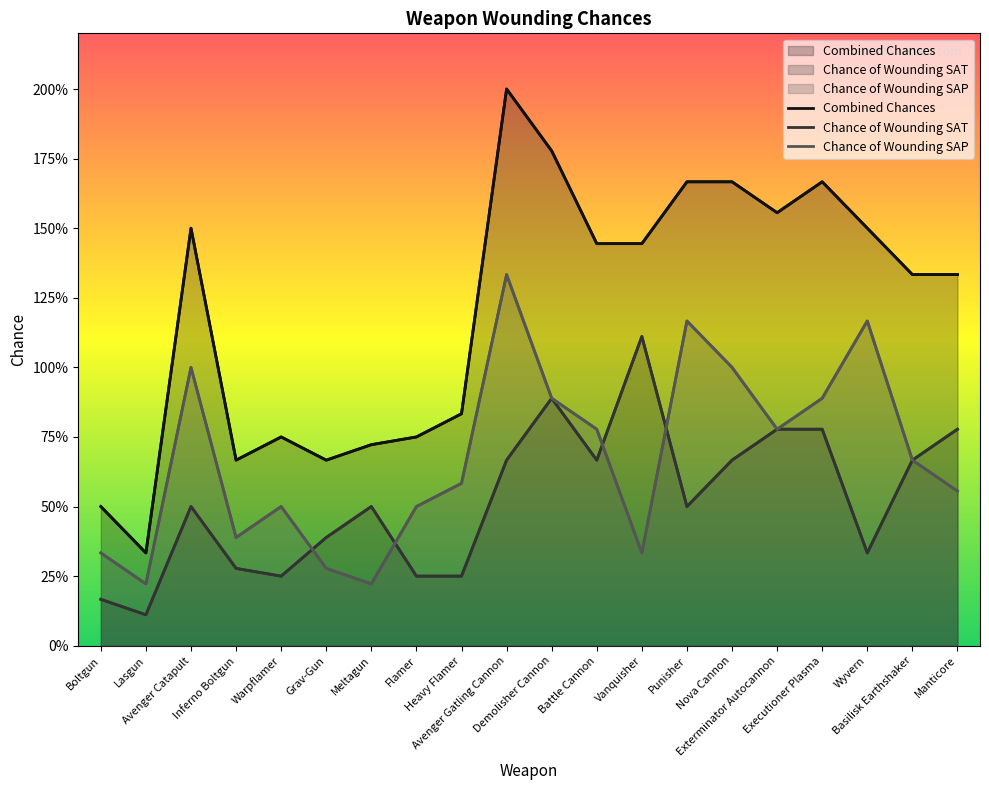

At which category does the chart reach its peak across all series?

Avenger Gatling Cannon